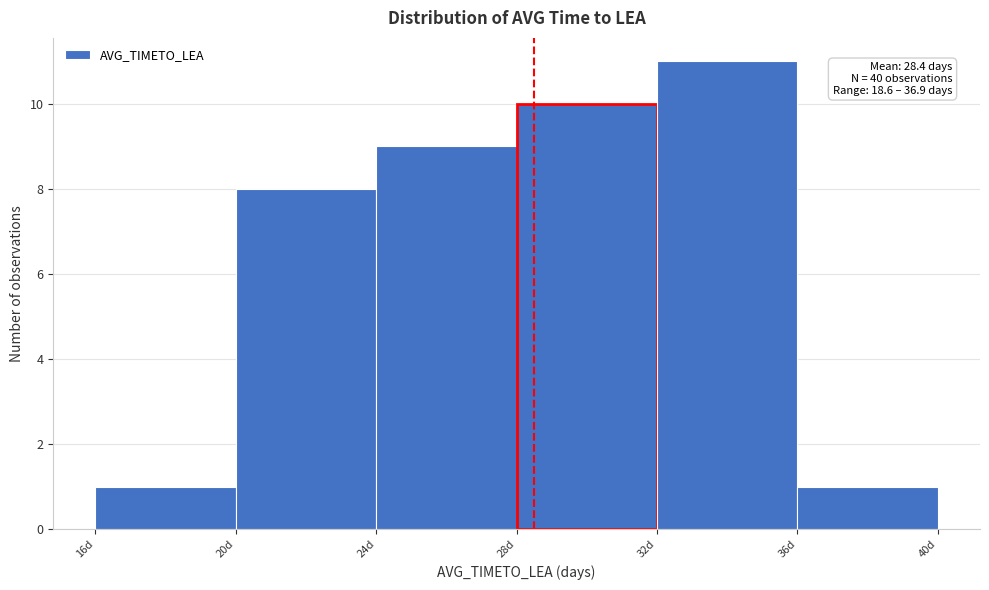

Which range on the x-axis has the tallest bar?

32 to 36